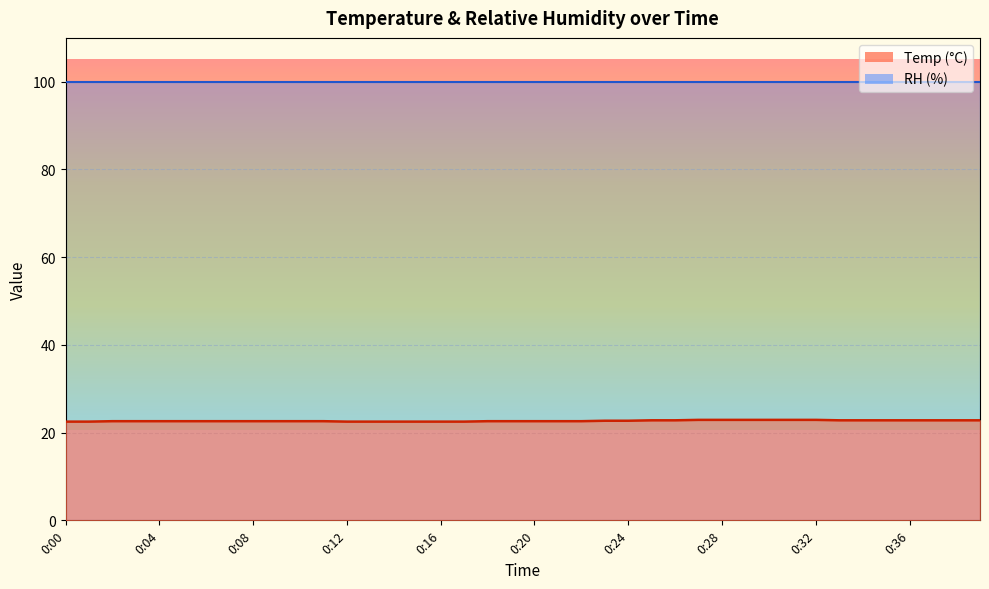

True or false: there are more than 0 points higher than both neighbors.

False